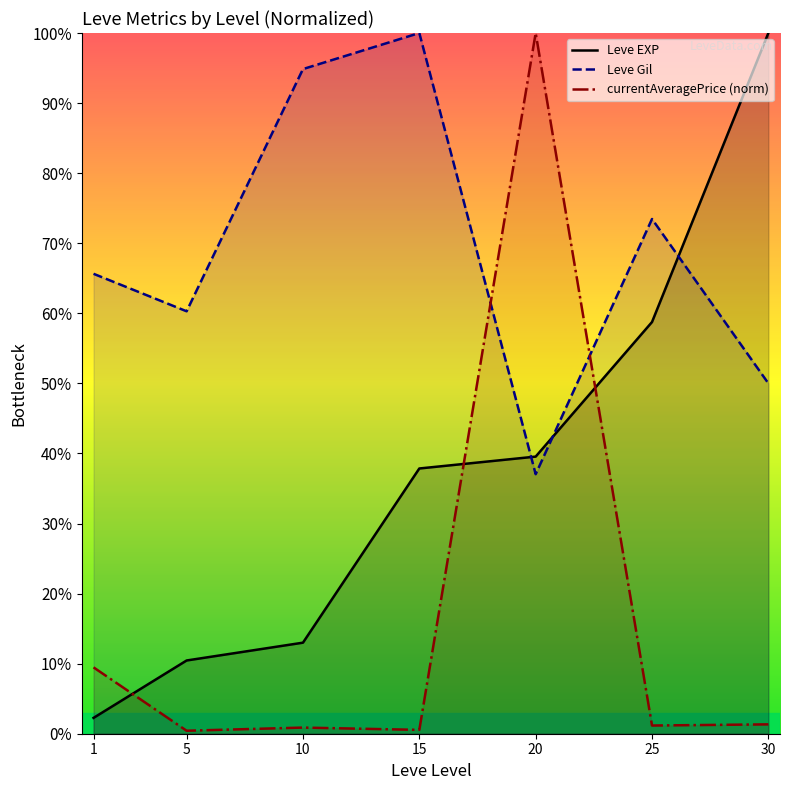

What is the difference between the maximum and minimum values in the Leve Gil series?

63.0